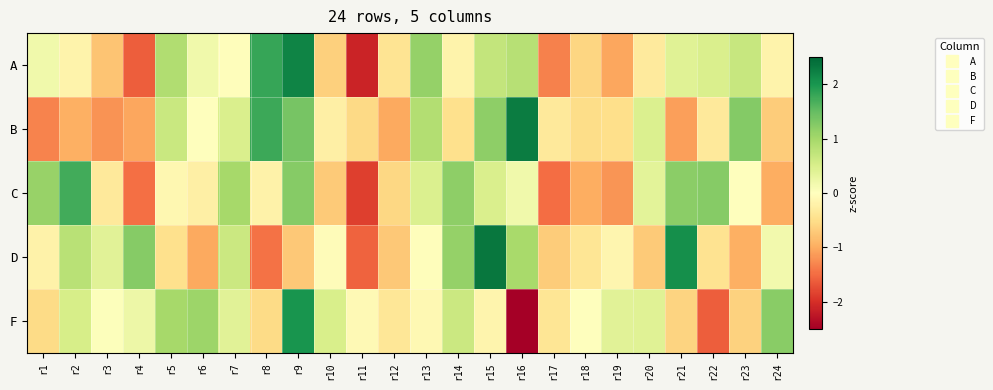

Which label corresponds to the largest value in the chart?

r15